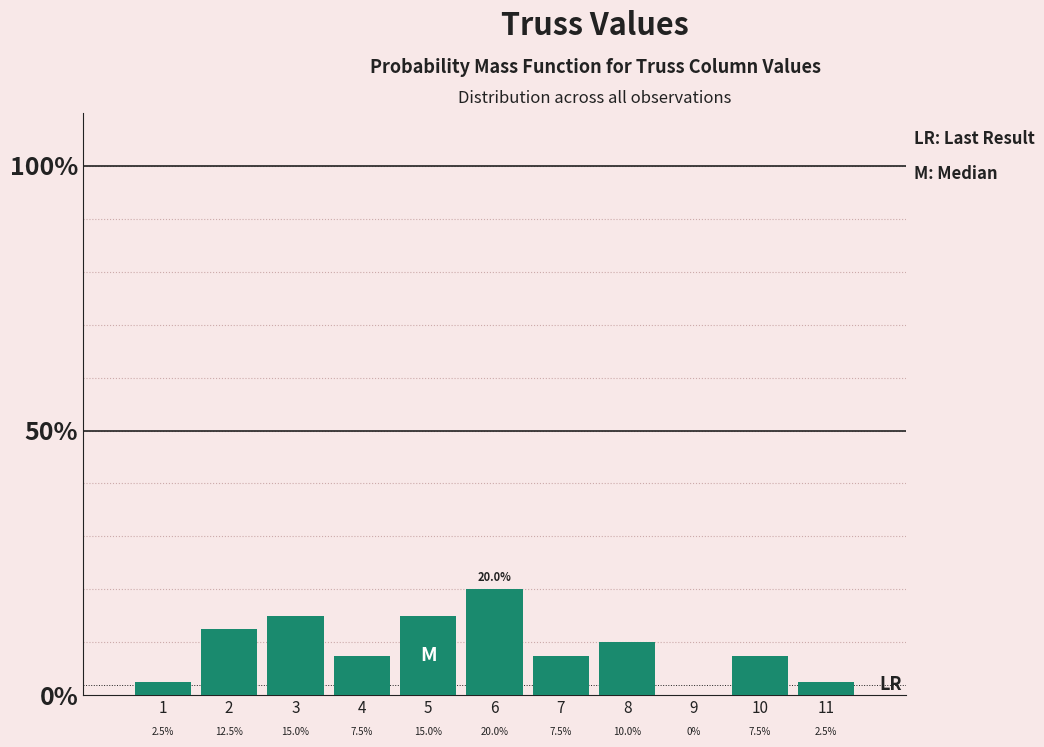

Reading left to right, what are all the values shown in this chart?

1=2.5	2=12.5	3=15.0	4=7.5	5=15.0	6=20.0	7=7.5	8=10.0	9=0.0	10=7.5	11=2.5